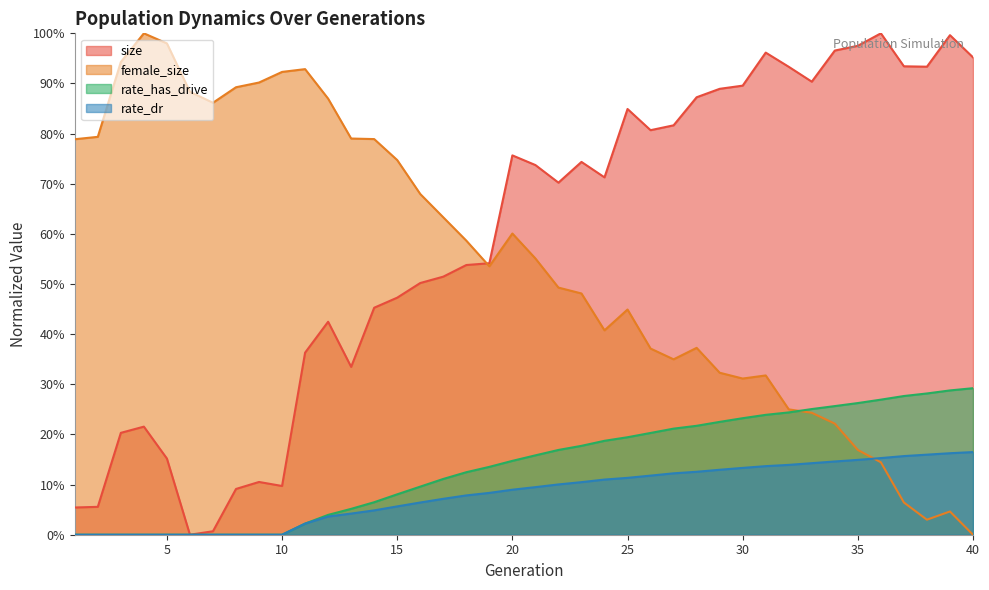

Does the chart display data point markers on the line(s)?

No